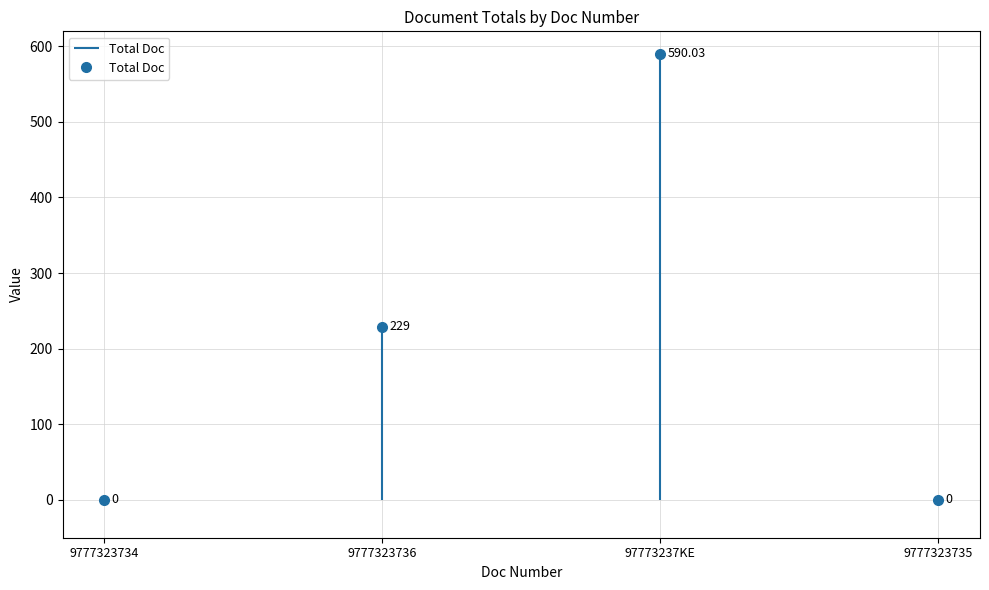

What is the average value?

204.8